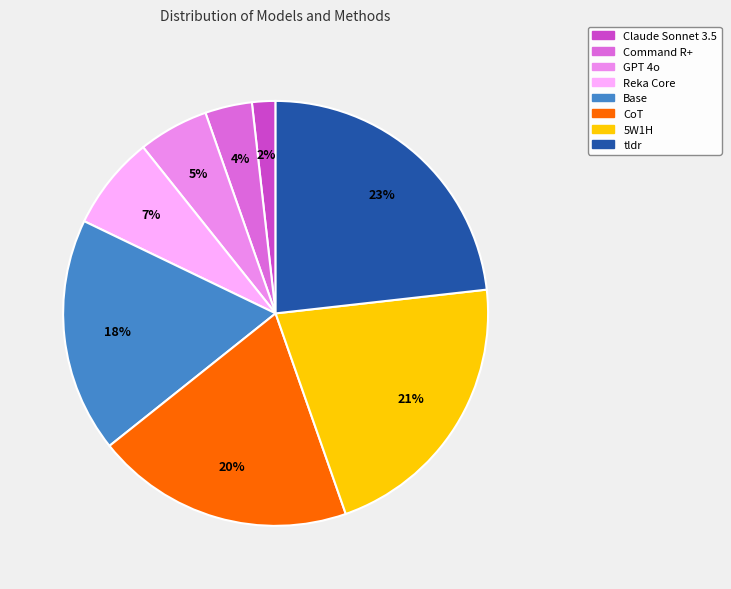

Does any single category account for the majority?

No